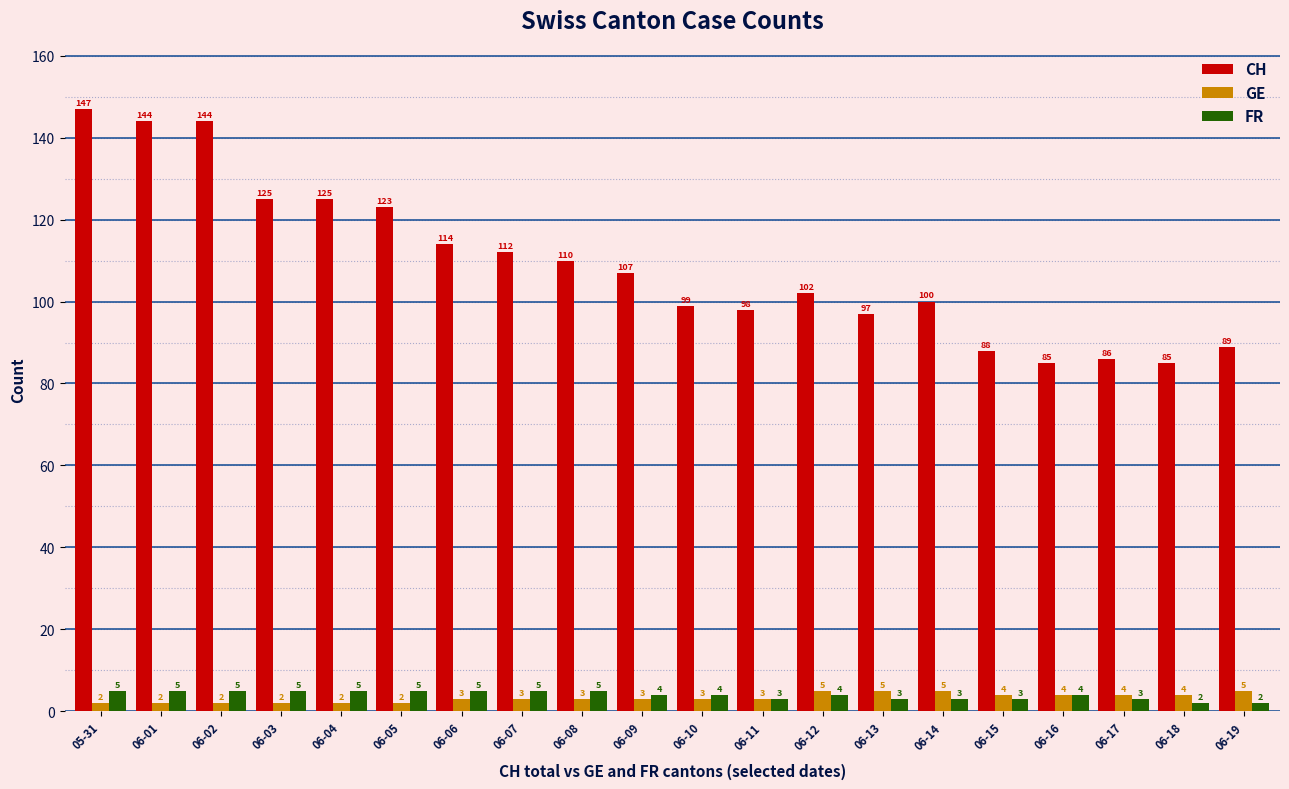

How many groups of bars are there?

20